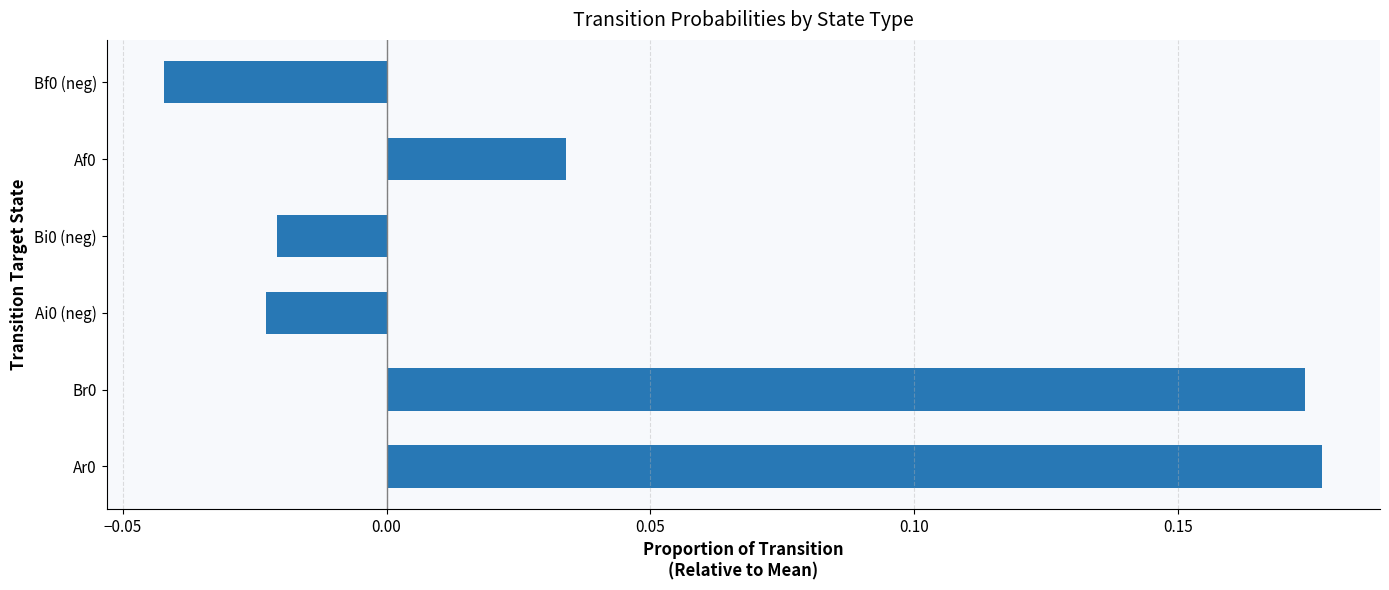

How many negative values are there?

3